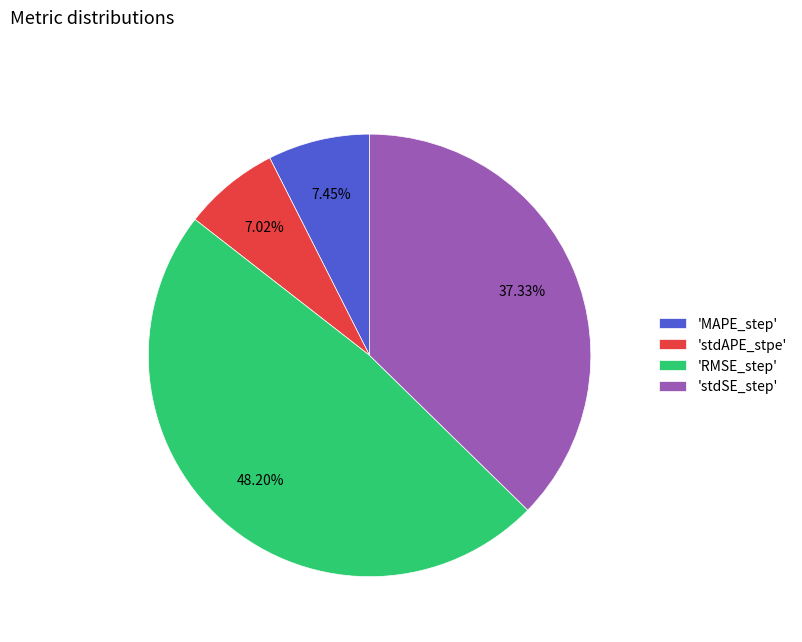

Which slice is the largest?

'RMSE_step'